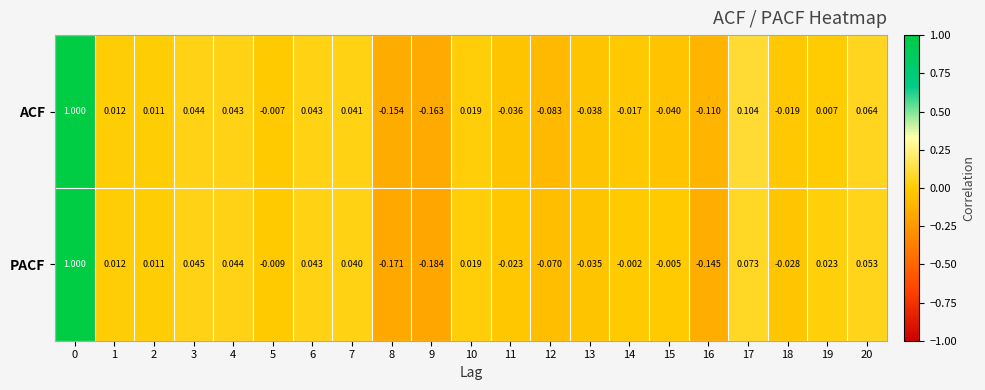

Between 0 and 12, which series saw the biggest shift?

ACF